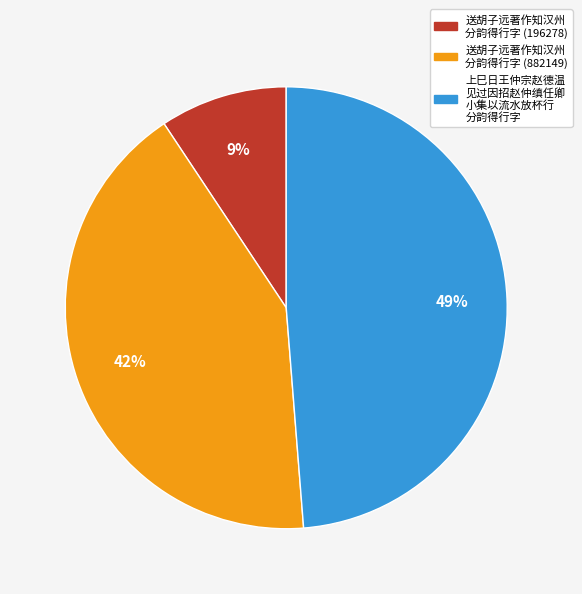

To the nearest percent, what is the average slice percentage?

33%